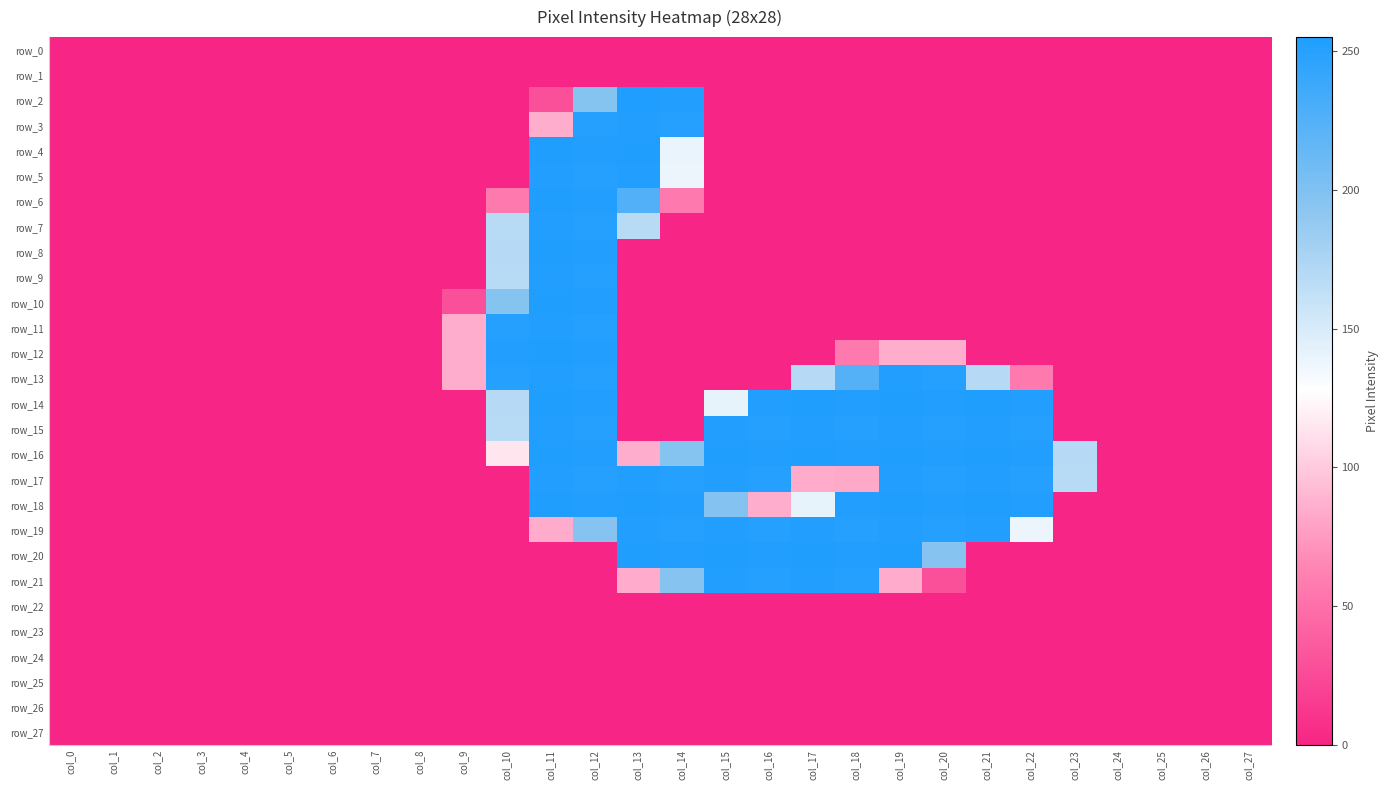

What is the greatest value displayed?

255